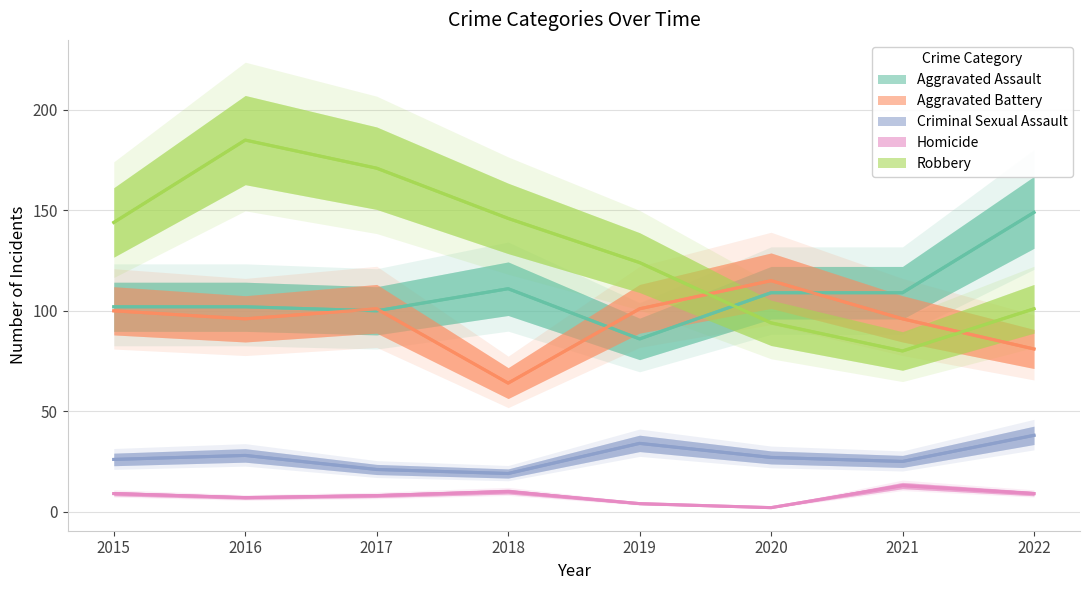

Reading right to left, transcribe all the data shown in this chart.

Aggravated Assault: 2022=149	2021=109	2020=109	2019=86	2018=111	2017=100	2016=102	2015=102
Aggravated Battery: 2022=81	2021=96	2020=115	2019=101	2018=64	2017=101	2016=96	2015=100
Criminal Sexual Assault: 2022=38	2021=25	2020=27	2019=34	2018=19	2017=21	2016=28	2015=26
Homicide: 2022=9	2021=13	2020=2	2019=4	2018=10	2017=8	2016=7	2015=9
Robbery: 2022=101	2021=80	2020=94	2019=124	2018=146	2017=171	2016=185	2015=144